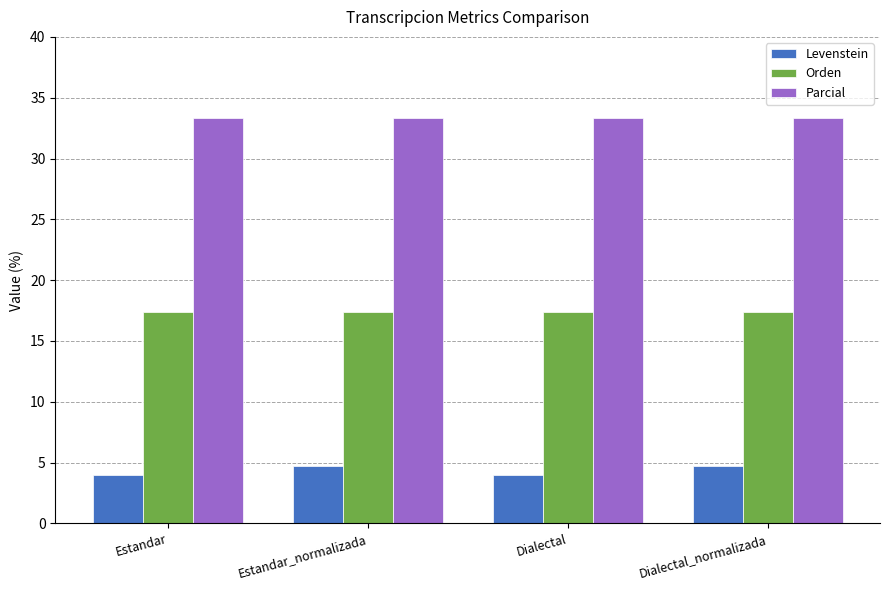

What is the label of the 2nd bar from the right?

Dialectal